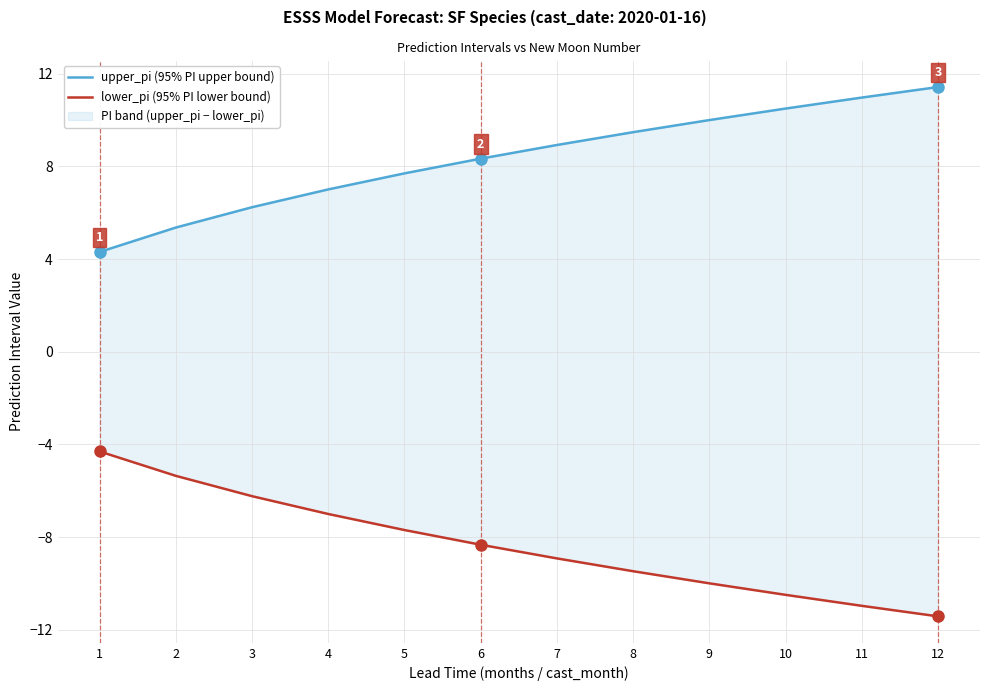

Is it true that upper_pi (95% PI upper bound) equals 8.3 at 6?

True